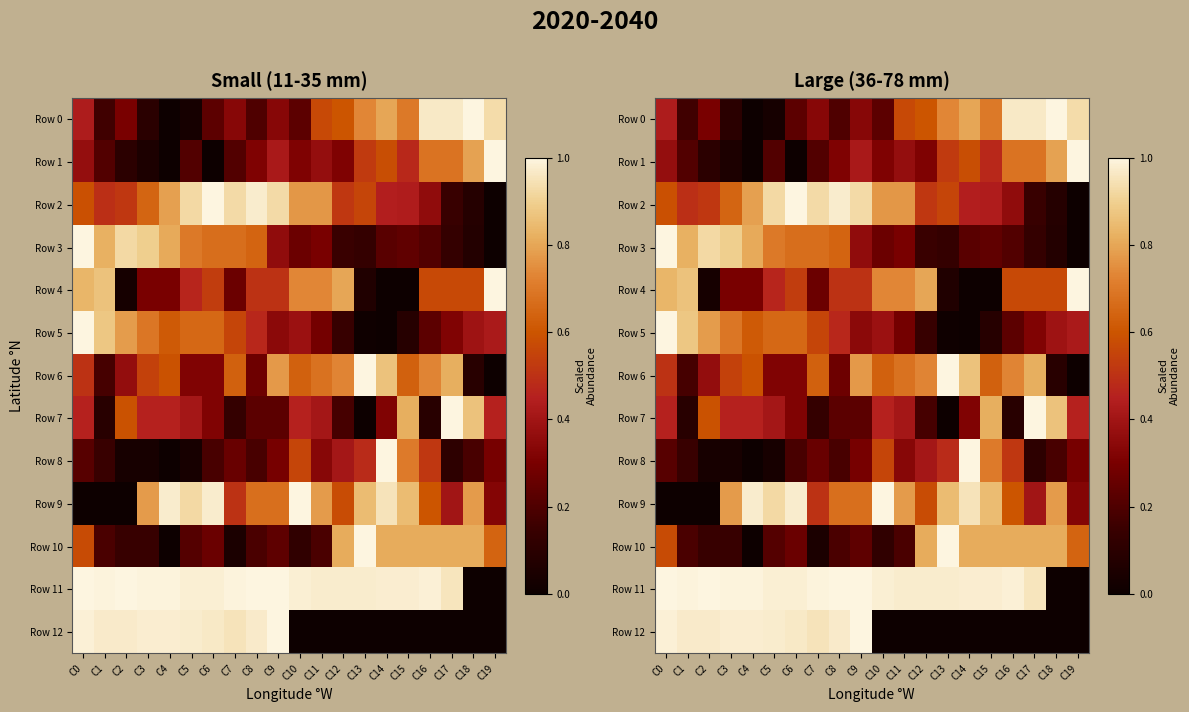

What is the maximum value for Row 4?

1.0